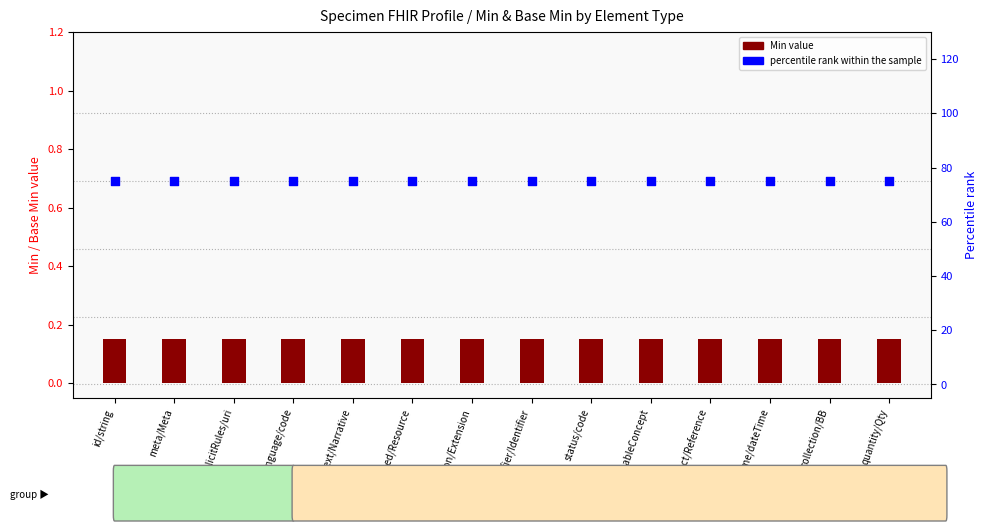

Which series has the largest total across all categories?

percentile rank within the sample